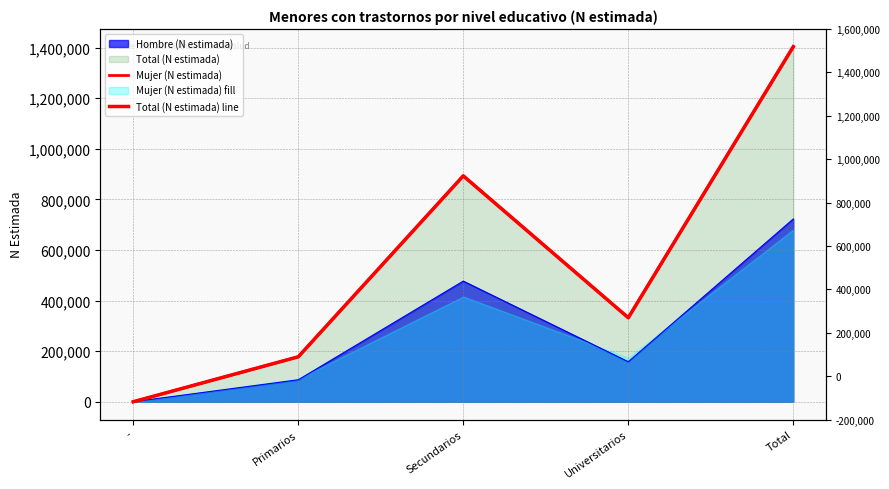

What is the sum of the Total (N estimada) line values at Universitarios and -?

332205